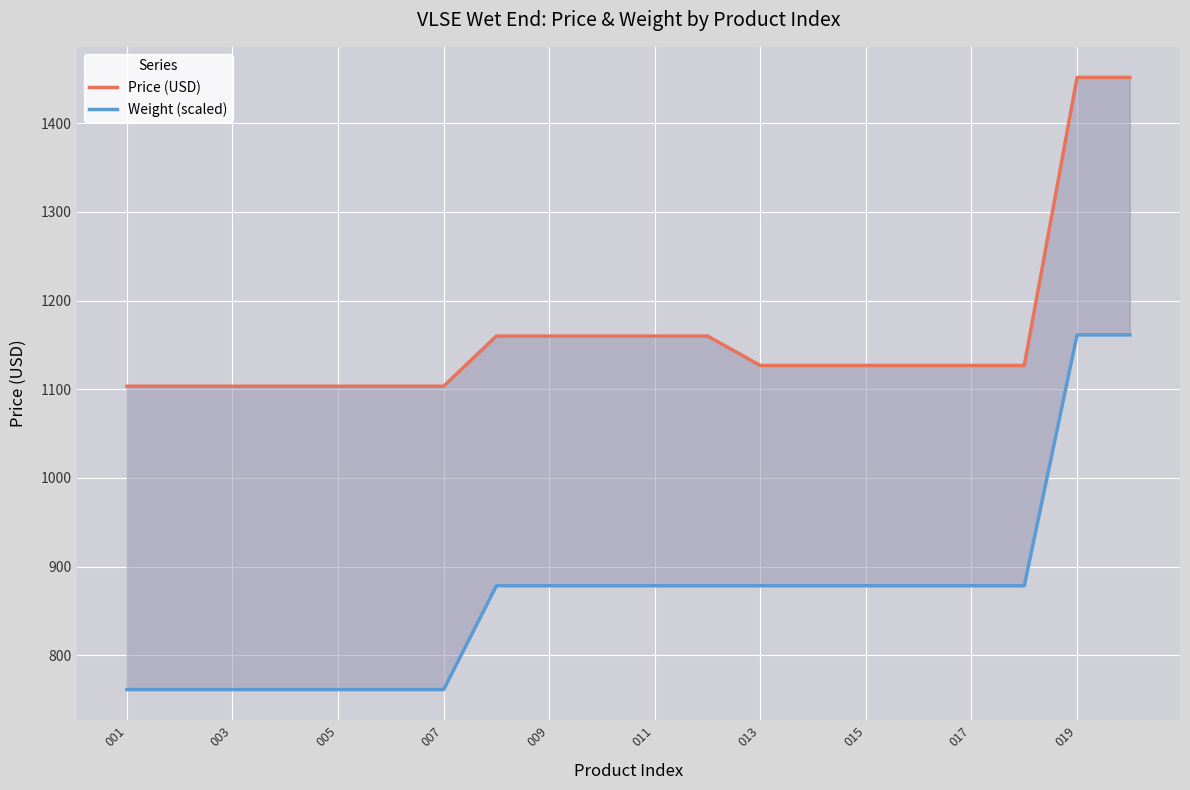

Rank the series by their average value, from lowest to highest.

Weight (scaled), Price (USD)